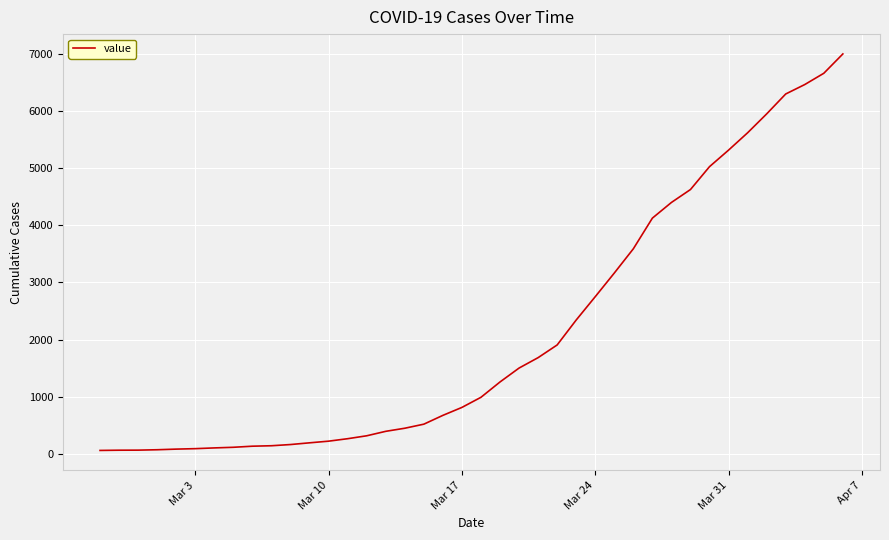

How many lines are shown in the chart?

1